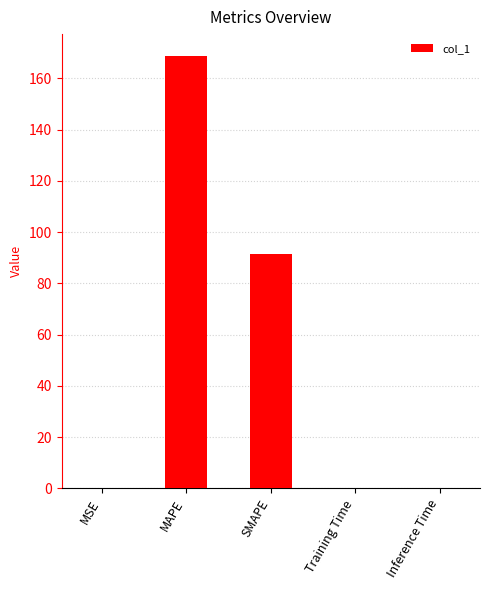

What is the change in value from MAPE to SMAPE?

-77.3